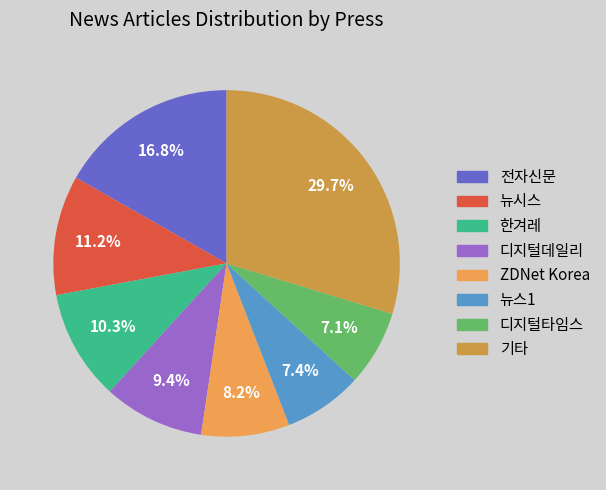

To the nearest percent, what is the average slice percentage?

12%